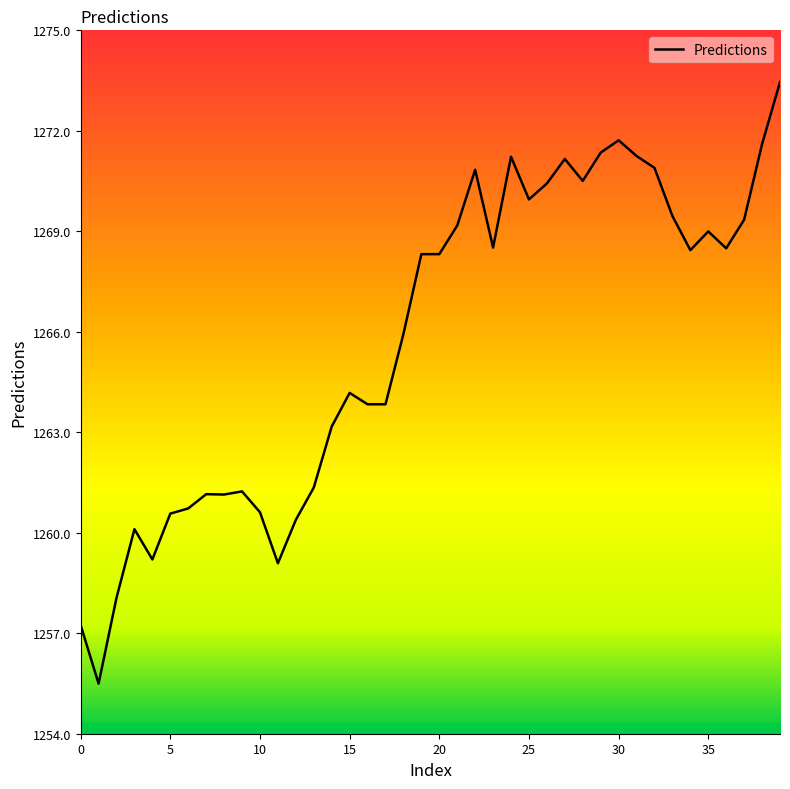

How many distinct data groups are displayed?

1